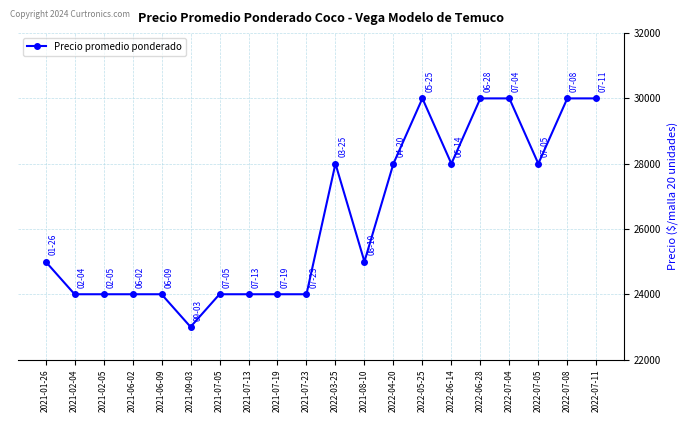

Count the values in the range 24000 to 30000.

19